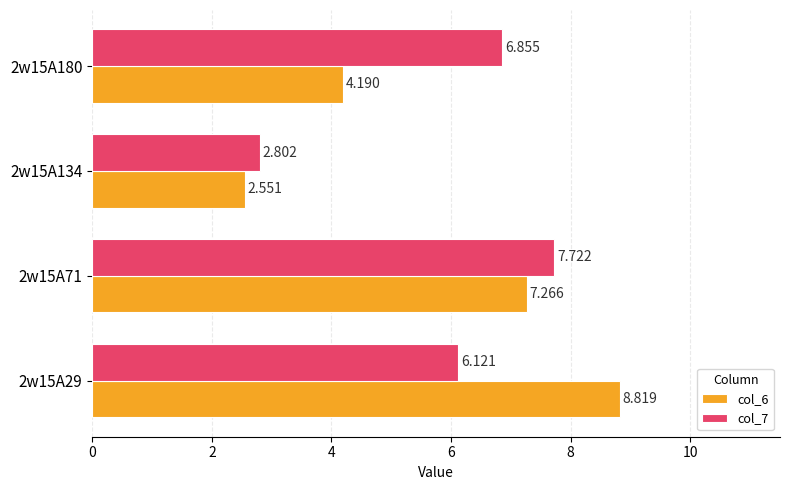

What is the smallest value displayed?

2.6